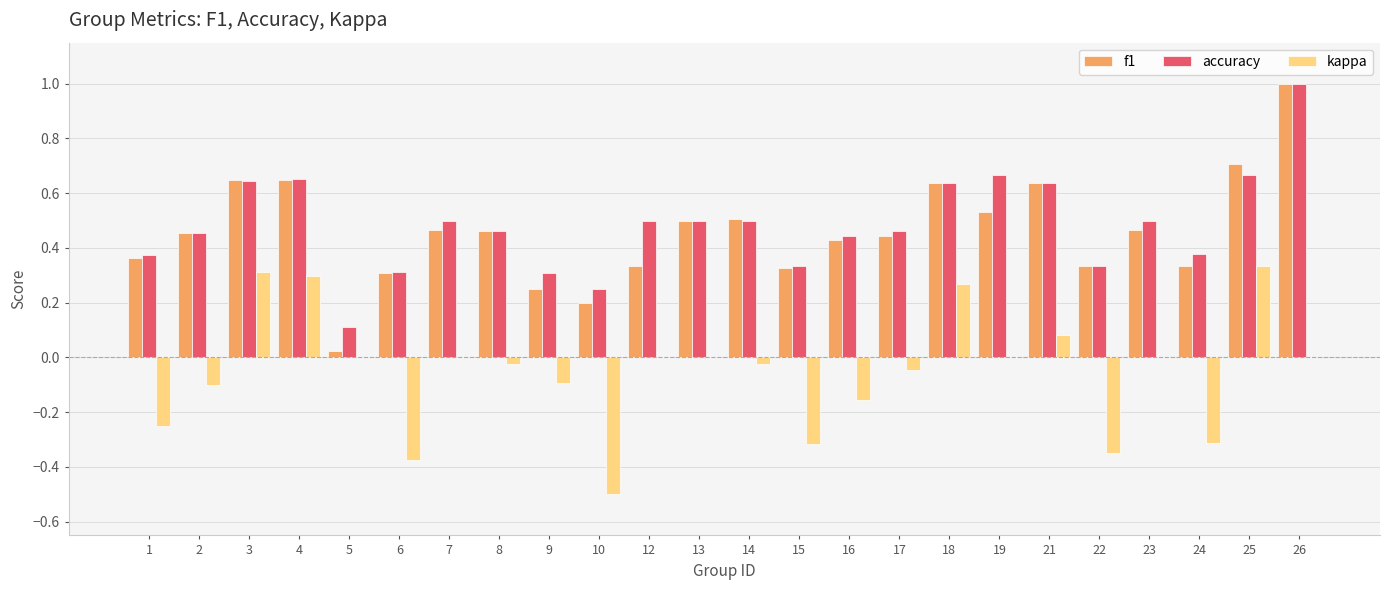

Are the bars horizontal?

No